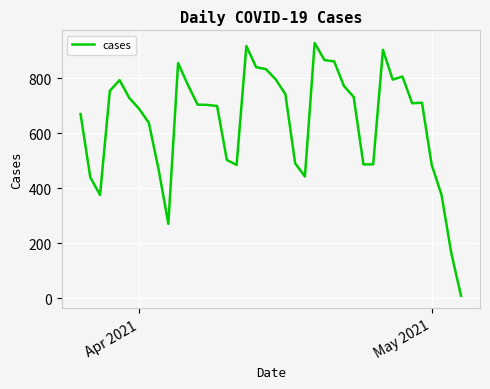

What is the maximum value shown in the chart?

928